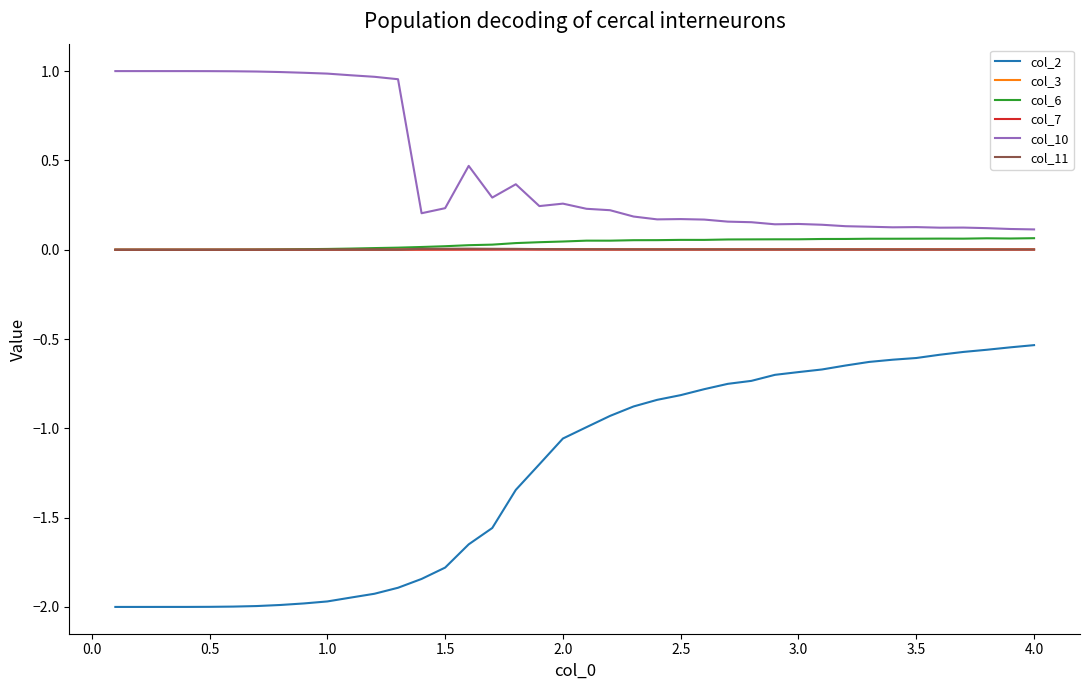

True or false: col_11 has more than 0 interior local peaks.

True